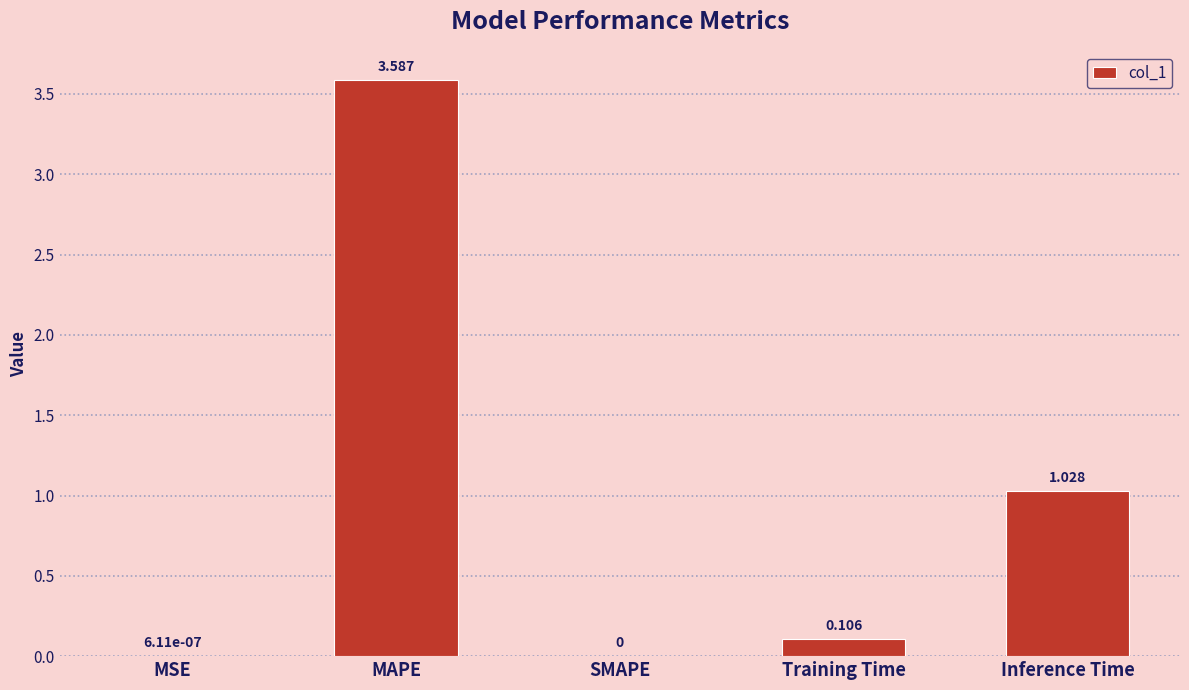

Where is the data nearest to the value 1?

Inference Time